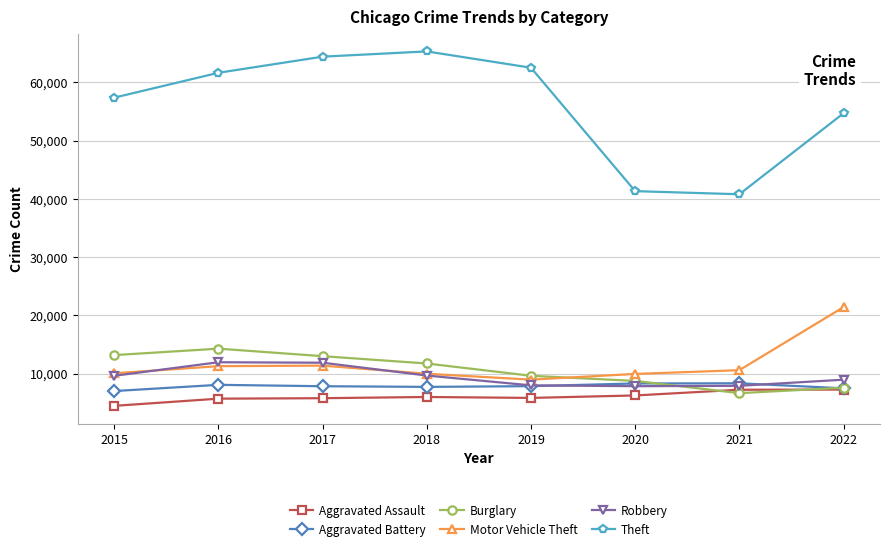

Count the number of data series in this chart.

6